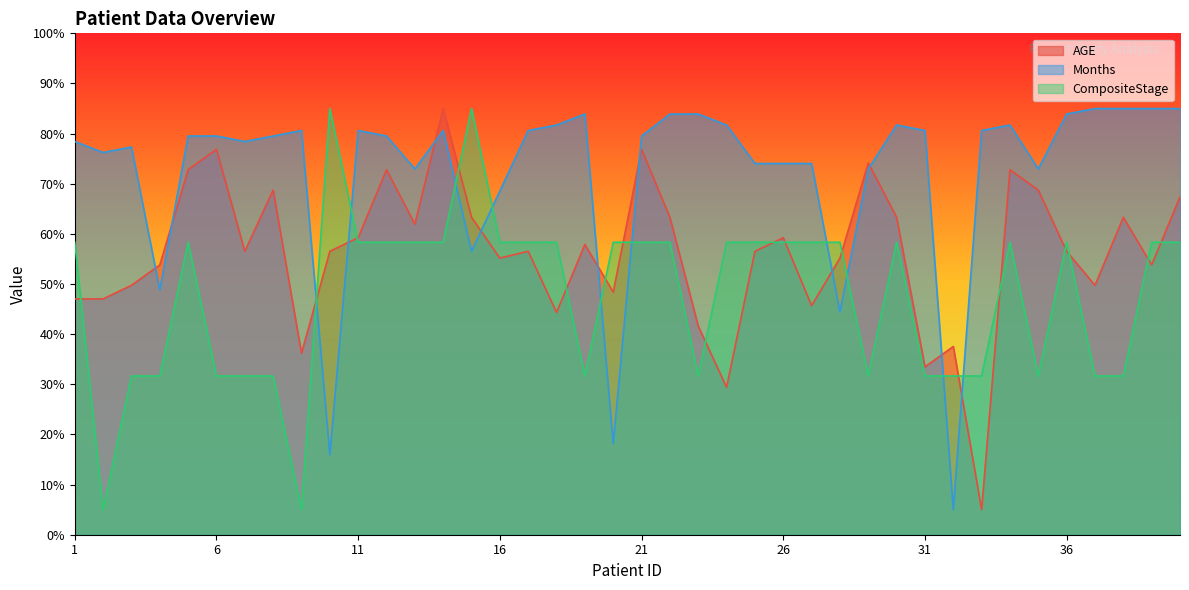

What are all the series names shown in the legend?

AGE, Months, CompositeStage